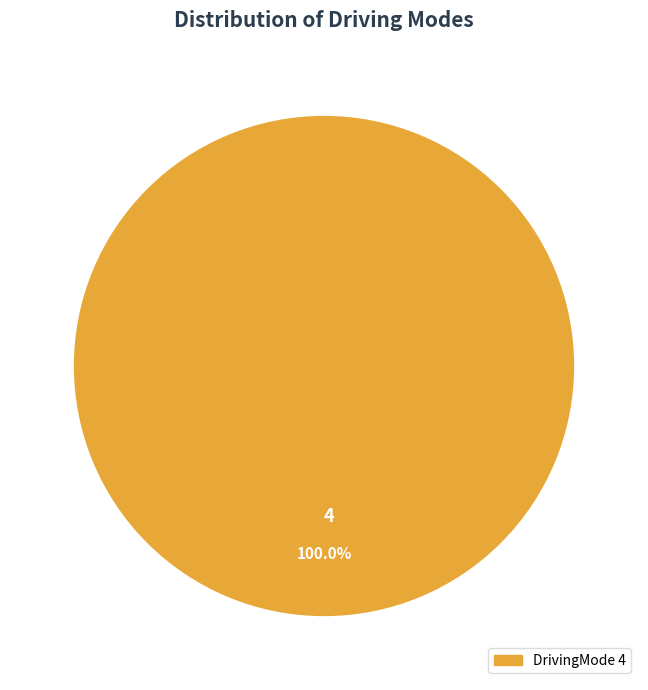

To the nearest percent, what portion does 4 represent?

100%